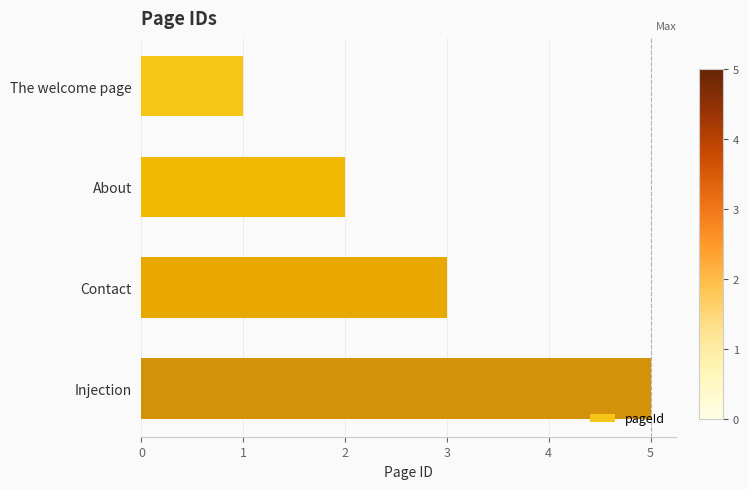

List the labels in order of value, smallest first.

The welcome page, About, Contact, Injection